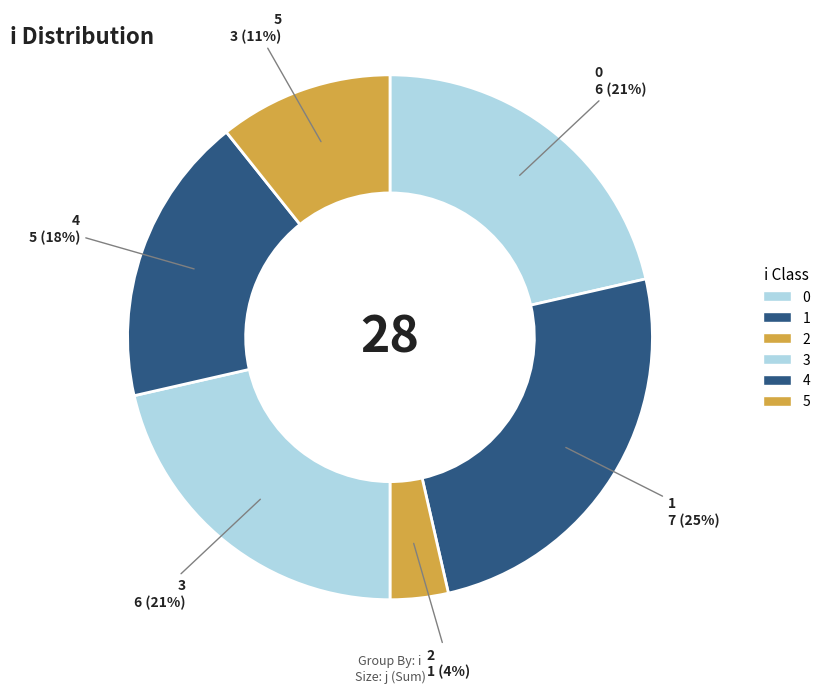

Is there a majority slice in this chart?

No